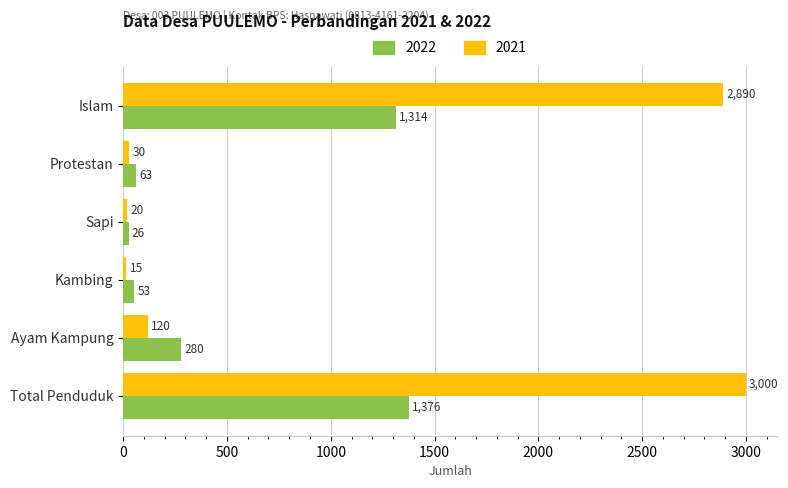

At which label does 2021 reach its minimum?

Kambing